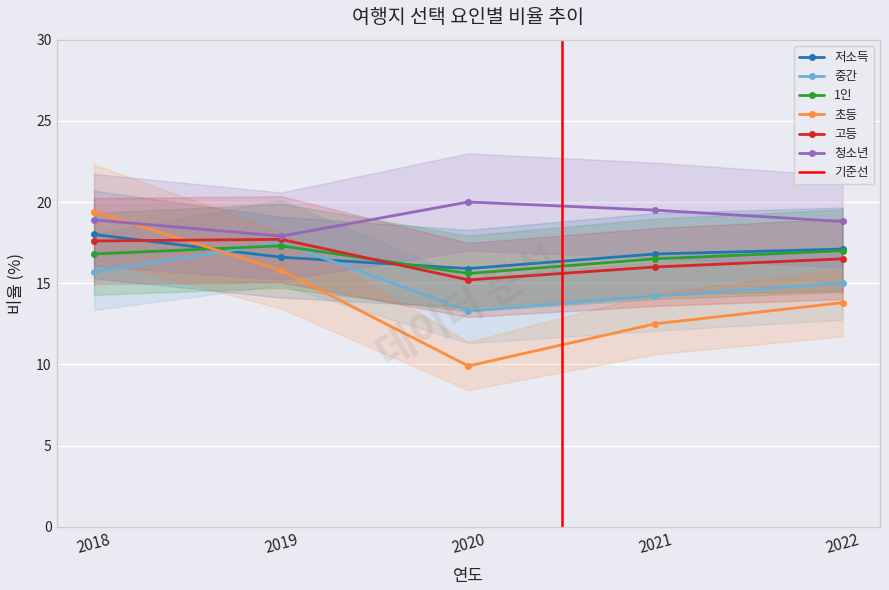

True or false: 청소년 has more than 0 points higher than both neighbors.

True